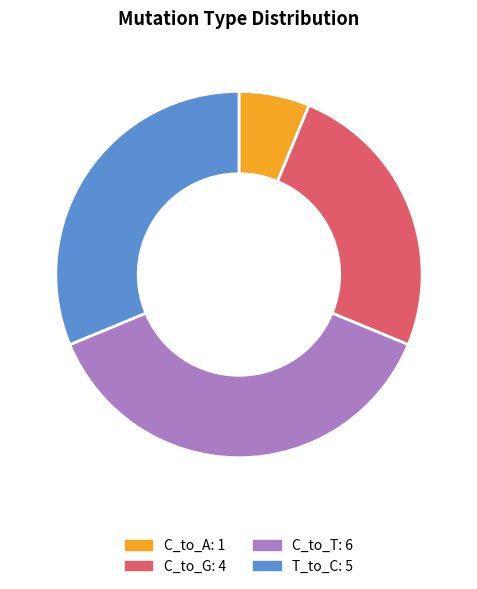

True or false: C_to_T accounts for 25% of the total.

False